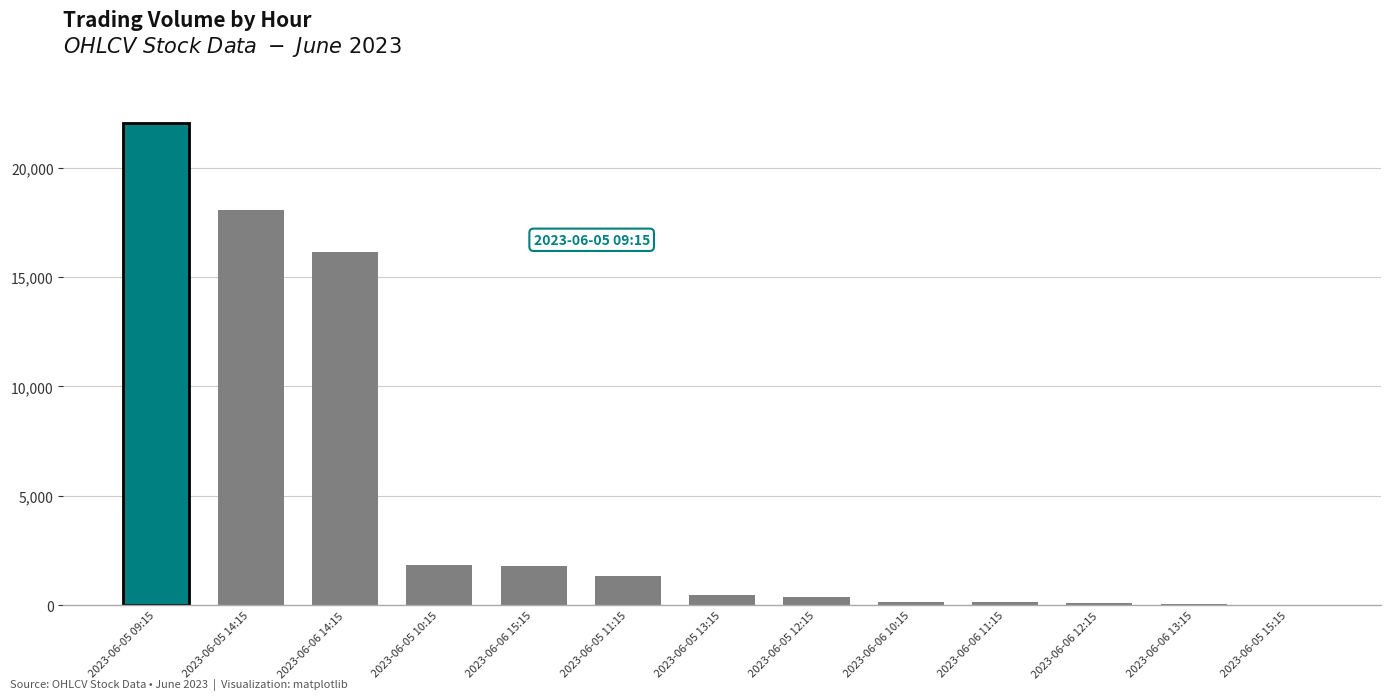

What is the change in value from 2023-06-05 12:15 to 2023-06-06 12:15?

-300